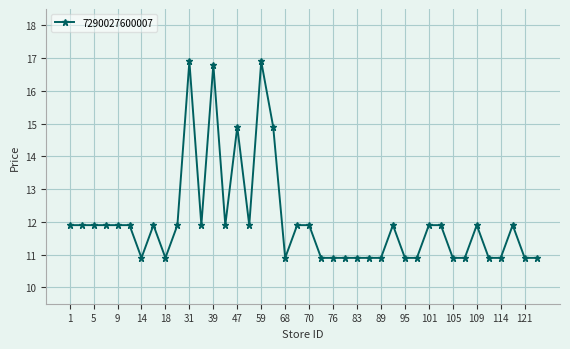

True or false: the data has more than 1 interior local peaks.

True